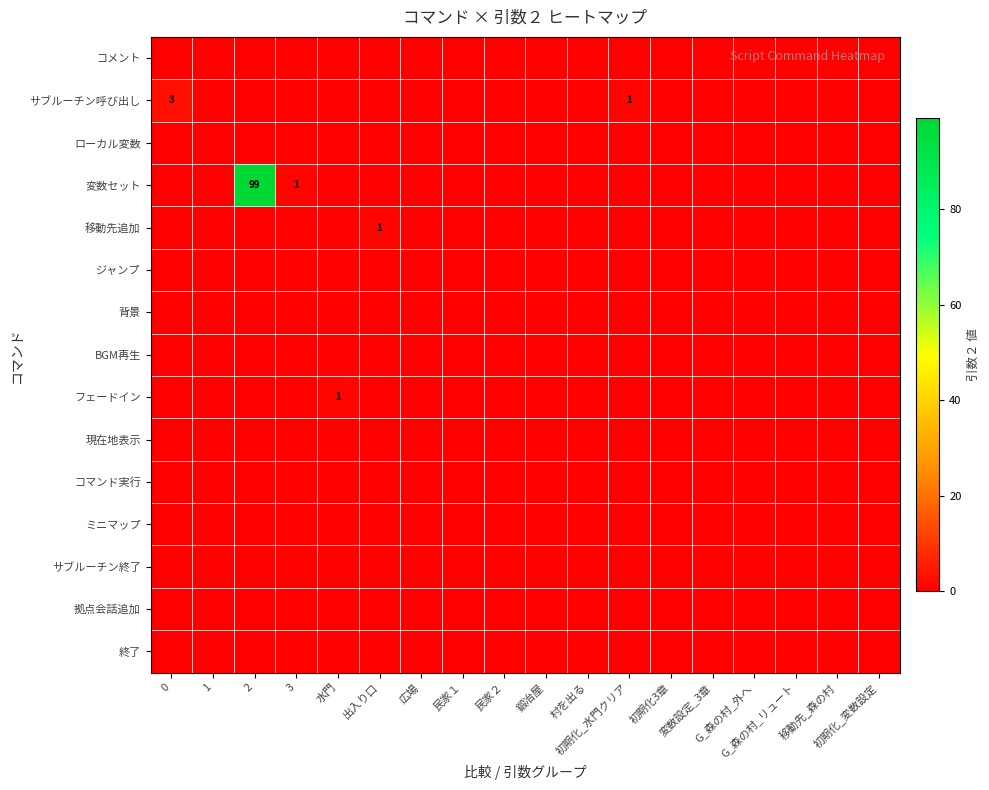

Which series has the largest range (max minus min)?

変数セット